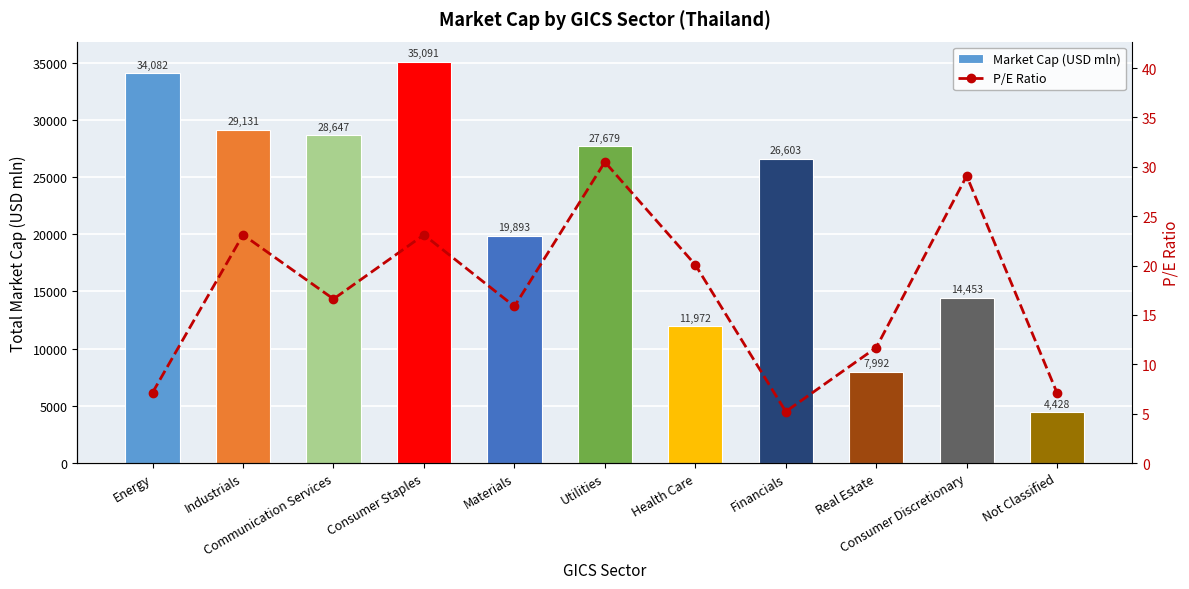

What are all the series names shown in the legend?

Market Cap (USD mln), P/E Ratio